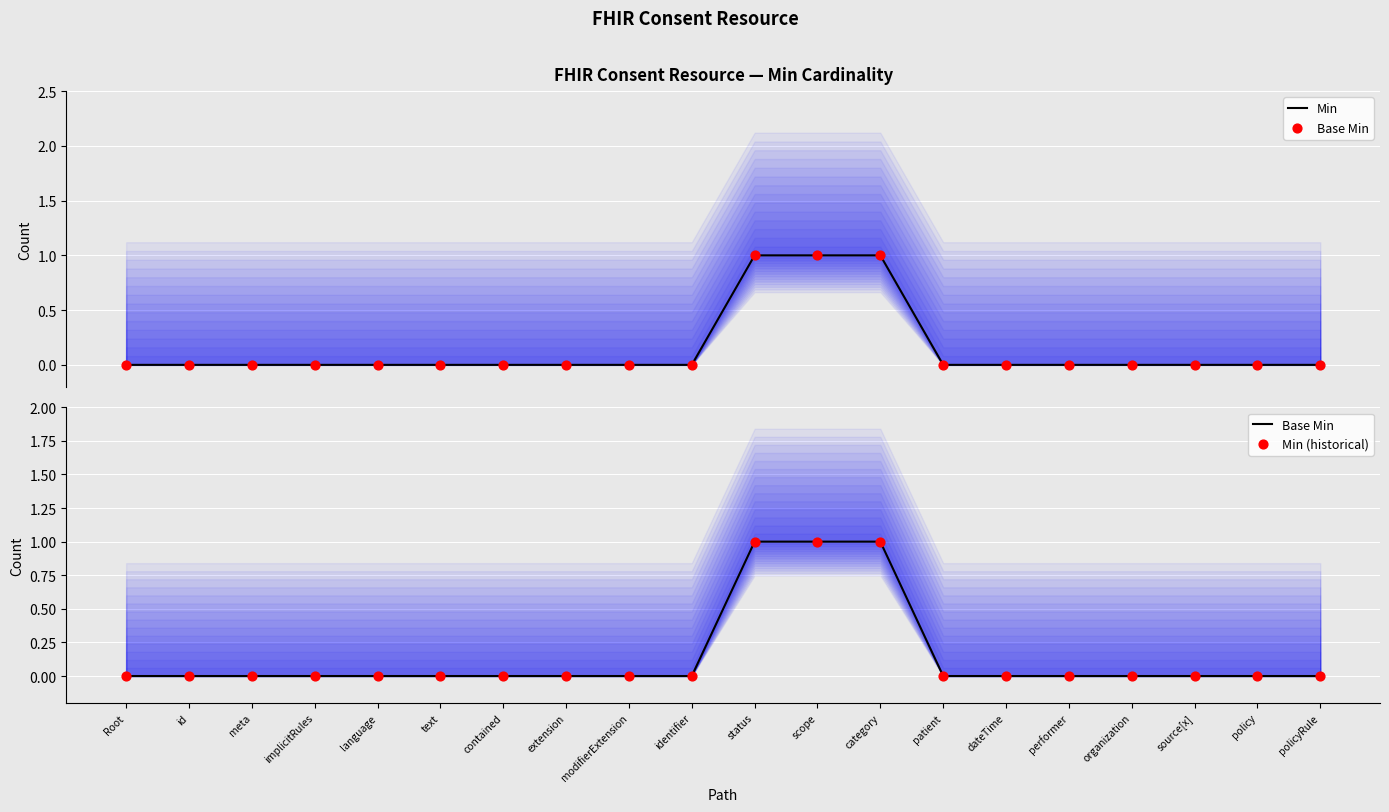

What is the total value across all series at status?

3